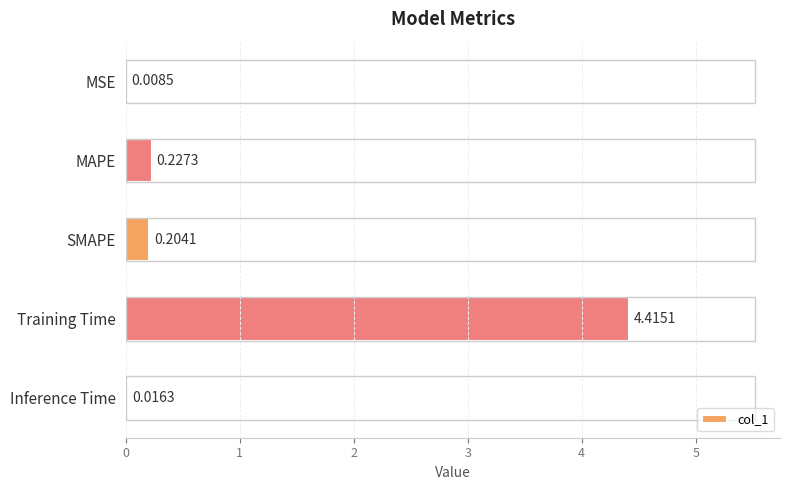

What is the average value?

1.0